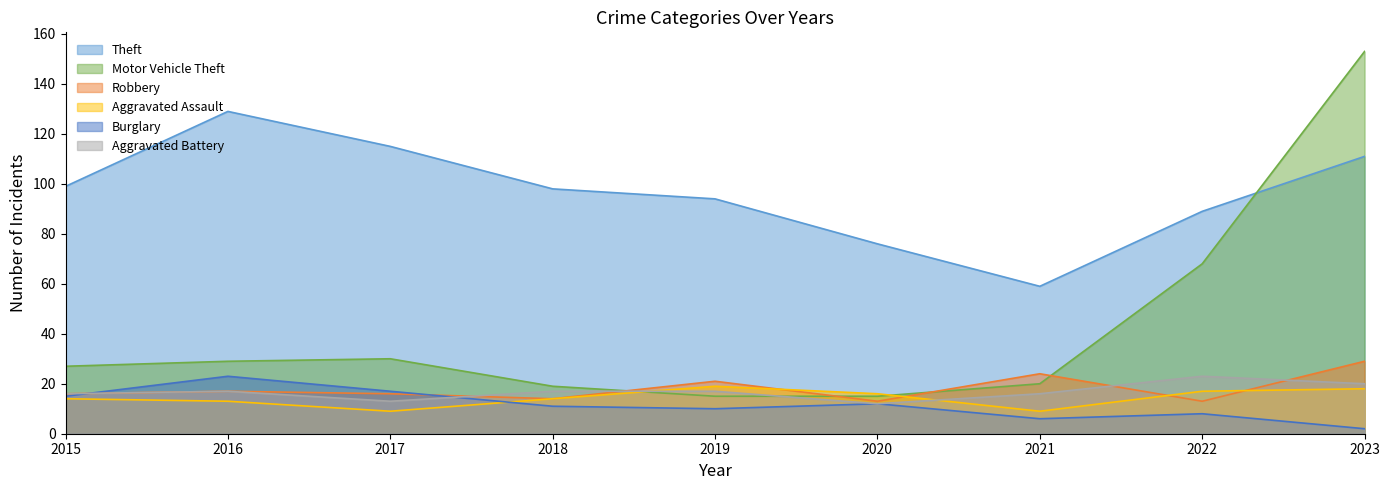

At how many categories does at least one series exceed 58?

9